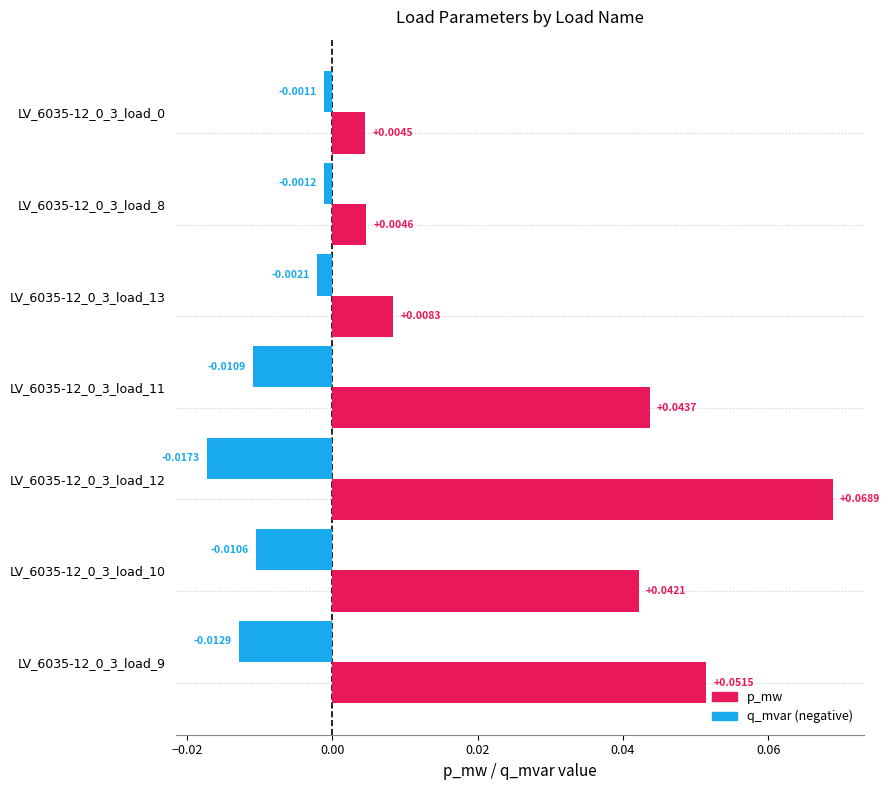

How many series are shown in this chart?

2